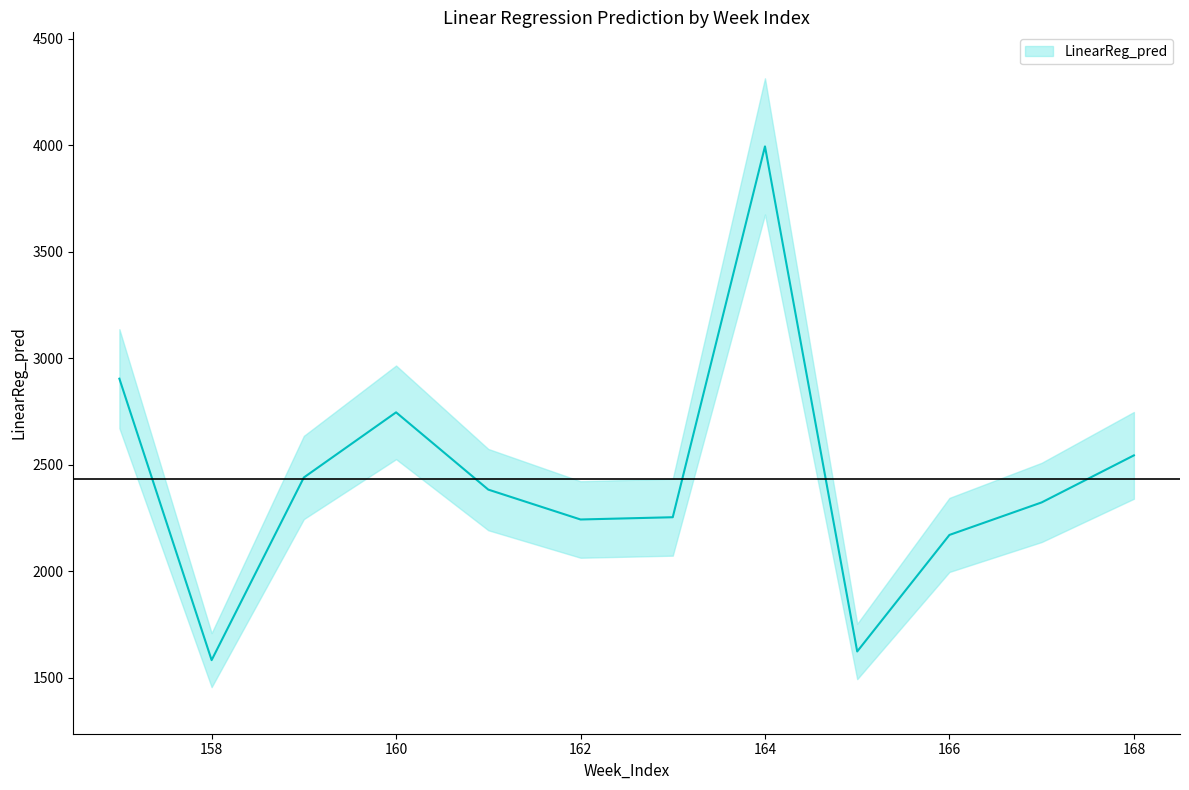

List the labels in order of value, smallest first.

158, 165, 166, 162, 163, 167, 161, 159, 168, 160, 157, 164